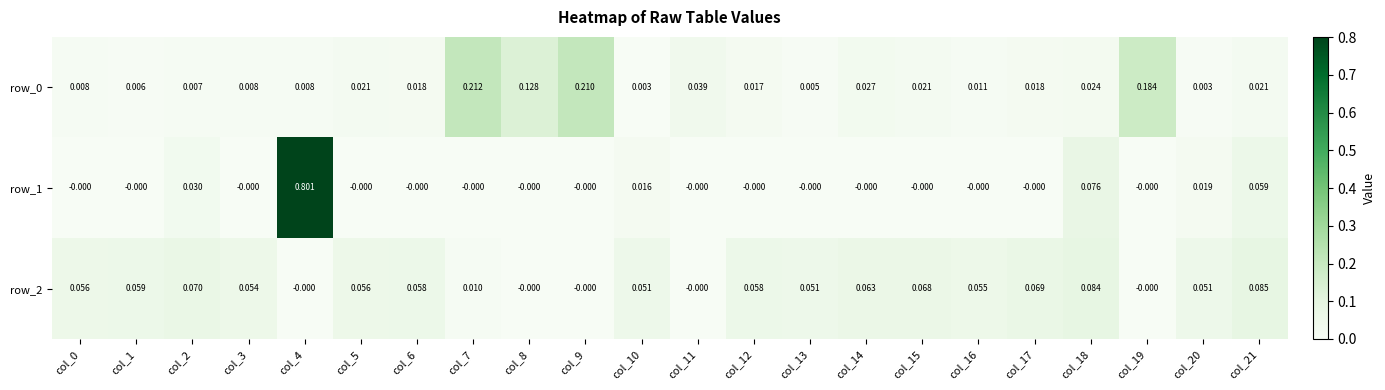

Is the value of row_0 at col_16 greater than the value of row_1 at col_19?

Yes